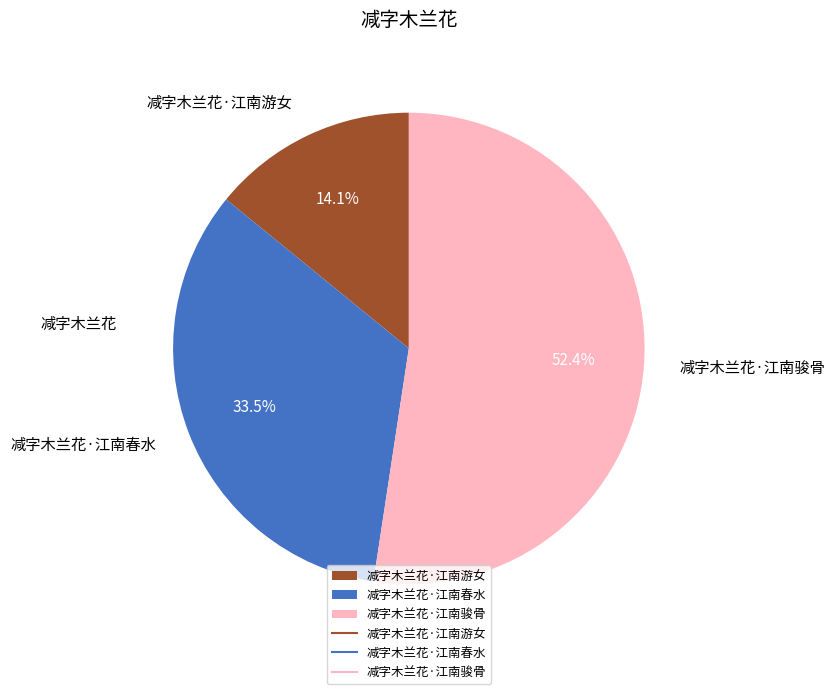

Rank the categories by value from highest to lowest.

减字木兰花·江南骏骨, 减字木兰花·江南春水, 减字木兰花·江南游女